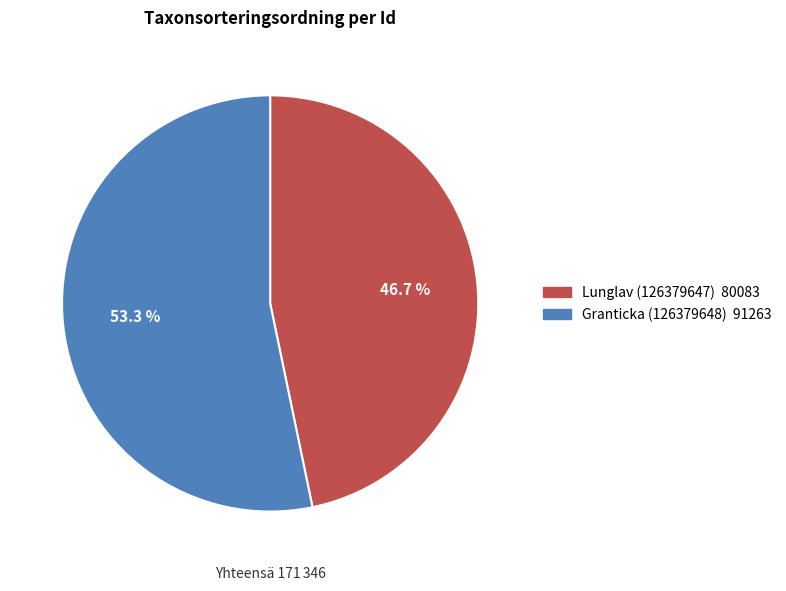

Which category has the smallest portion of the pie?

Lunglav (126379647)